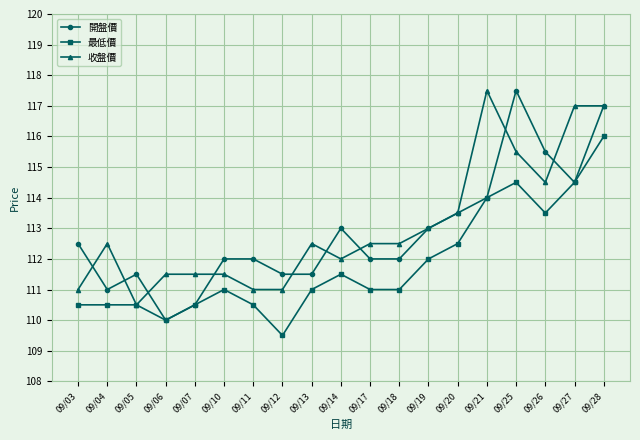

At which category is the sum across all series the highest?

09/28